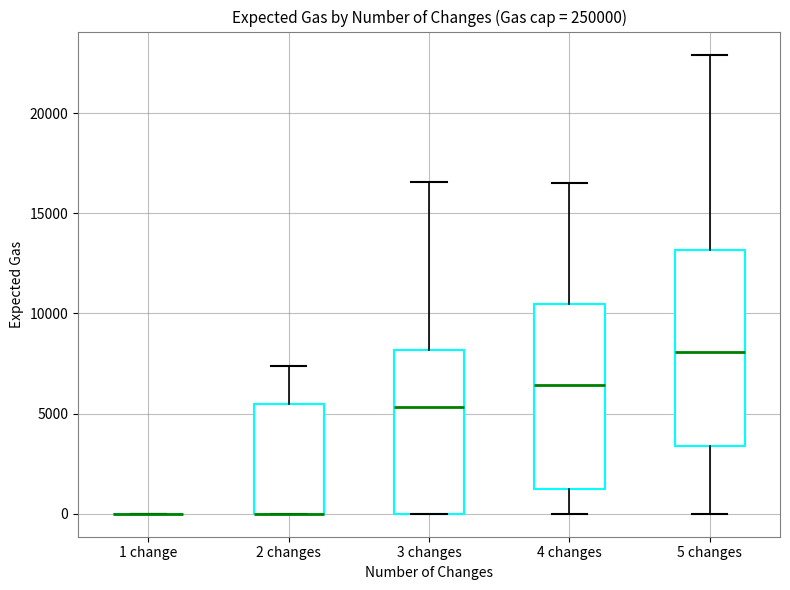

Reading left to right, transcribe this box plot: for each box, give where its median line is, the range the box spans, and where its two whiskers end, as read against the y-axis. The values are not printed on the chart, so give them approximately, as read against the axis.

1 change: box collapsed to a line at 0, whiskers 0 to 0
2 changes: median 0 (drawn on the box's lower edge), box 0 to 5500, whiskers 0 to 7500
3 changes: median 5500, box 0 to 8000, whiskers 0 to 16500
4 changes: median 6500, box 1000 to 10500, whiskers 0 to 16500
5 changes: median 8000, box 3500 to 13000, whiskers 0 to 23000